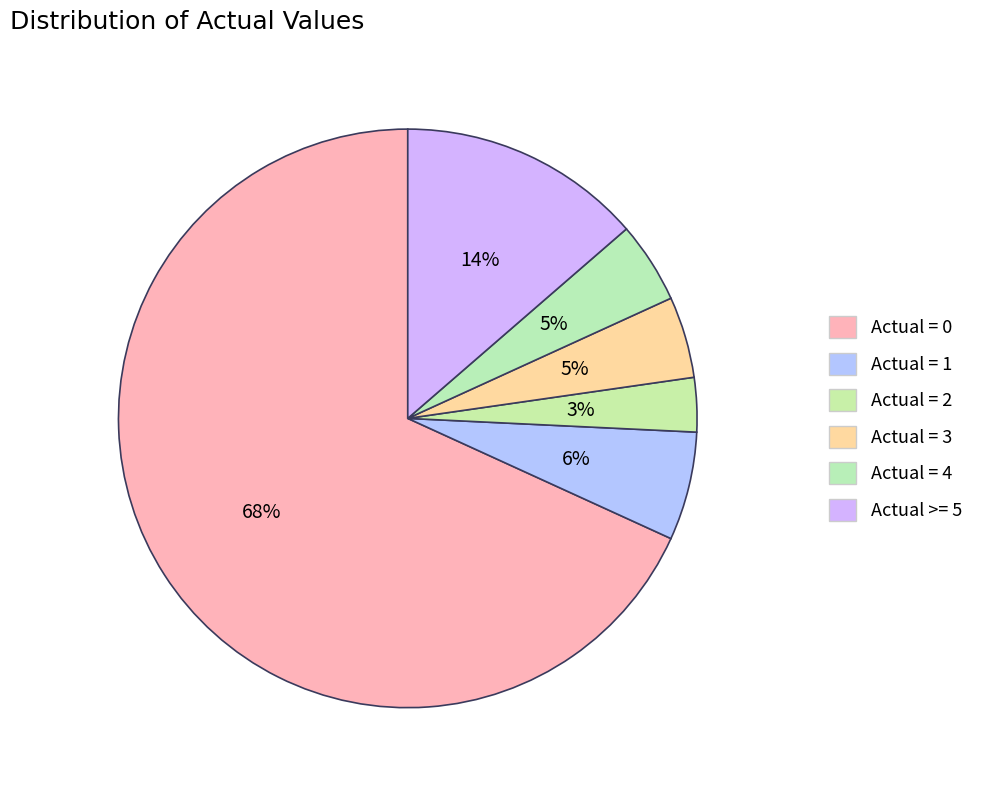

What is the ratio of the value at Actual = 4 to the value at Actual >= 5?

0.3